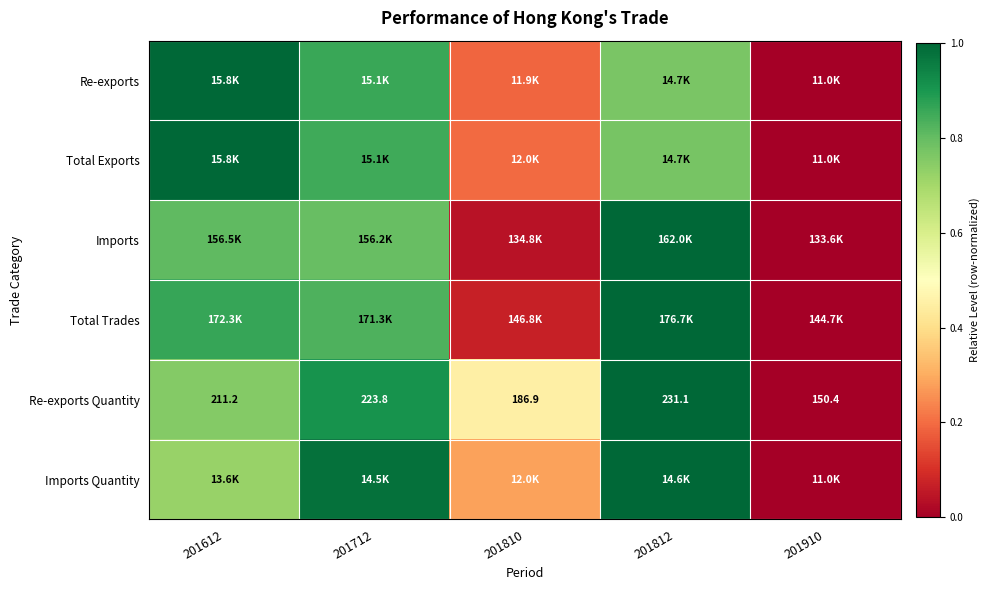

Between 201812 and 201712, which is larger?

201712